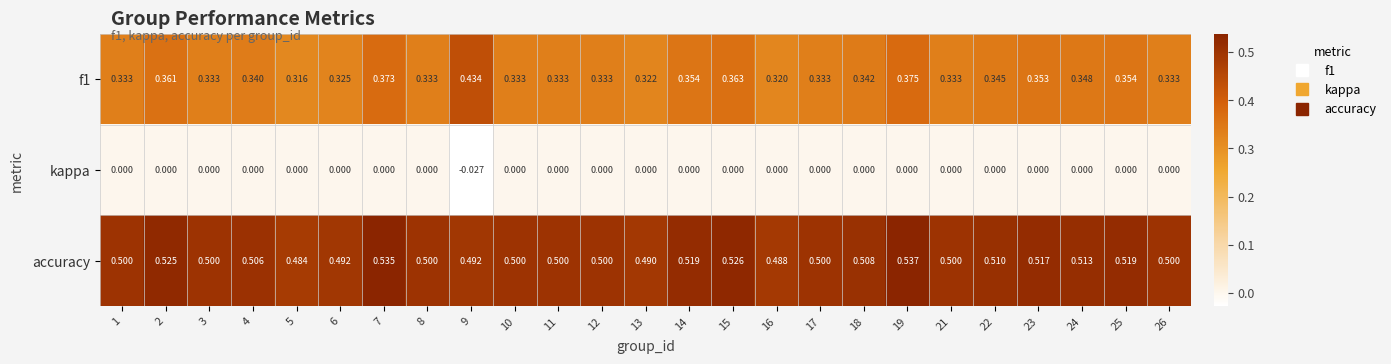

Is the value of accuracy at 2 greater than the value of f1 at 23?

Yes